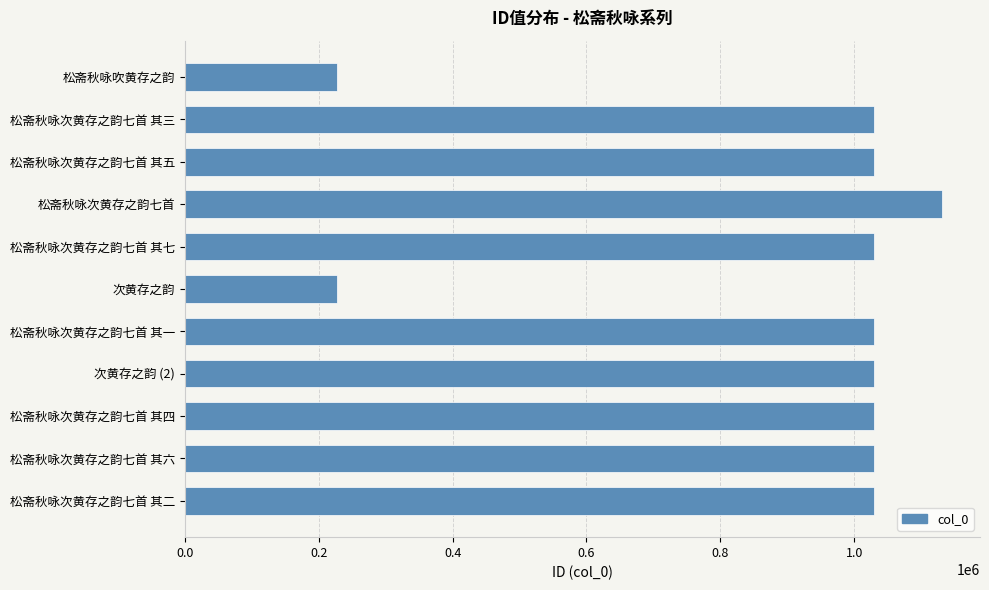

What is the value of the 11th bar from the top?

1029314